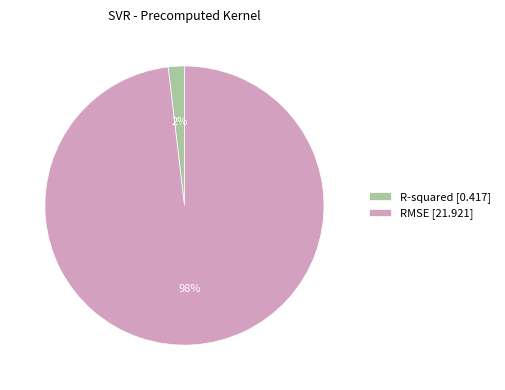

How many segments does this pie chart have?

2